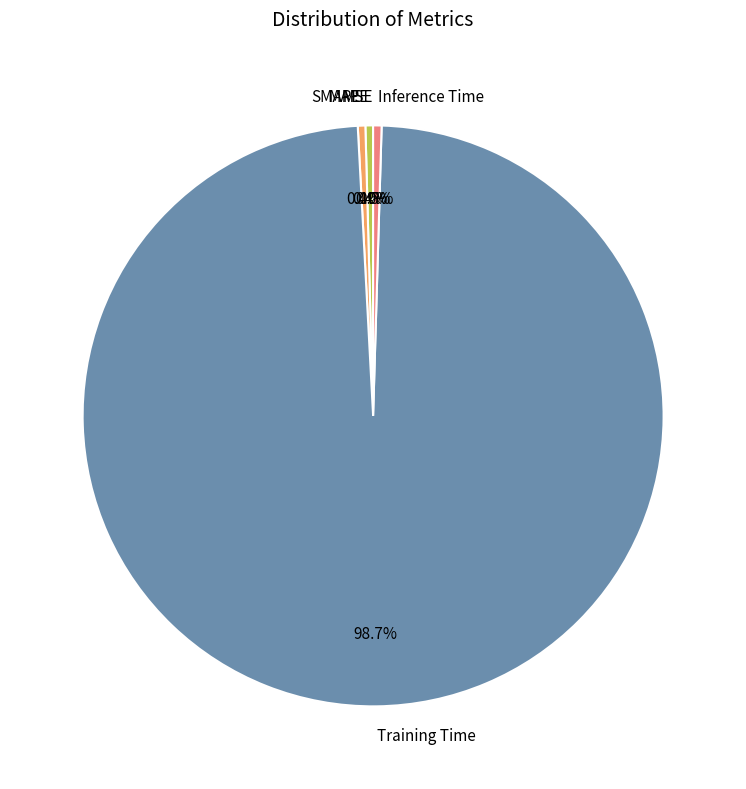

The MAPE slice represents 0% of the pie. True or false?

True